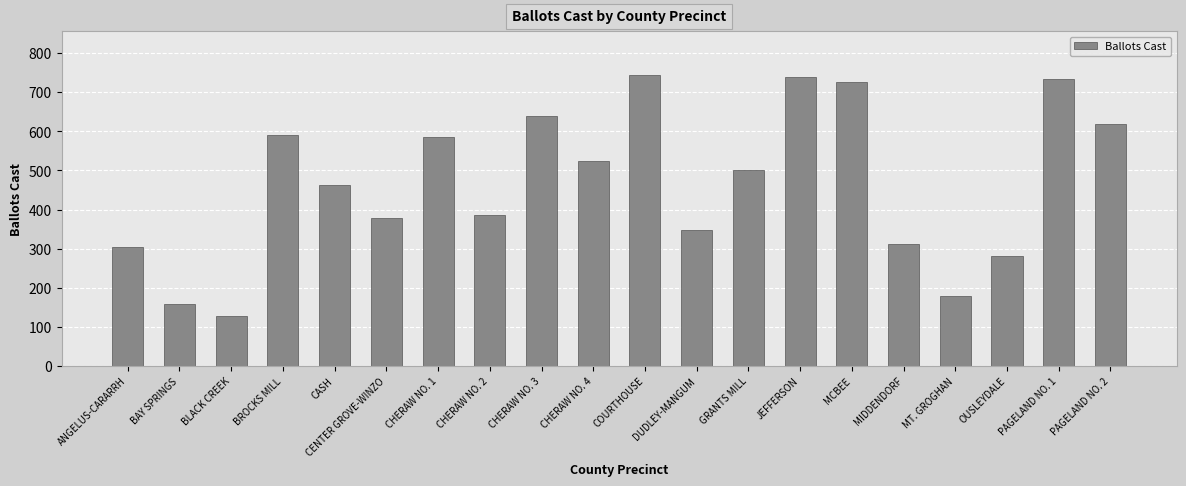

Count the number of data series in this chart.

1